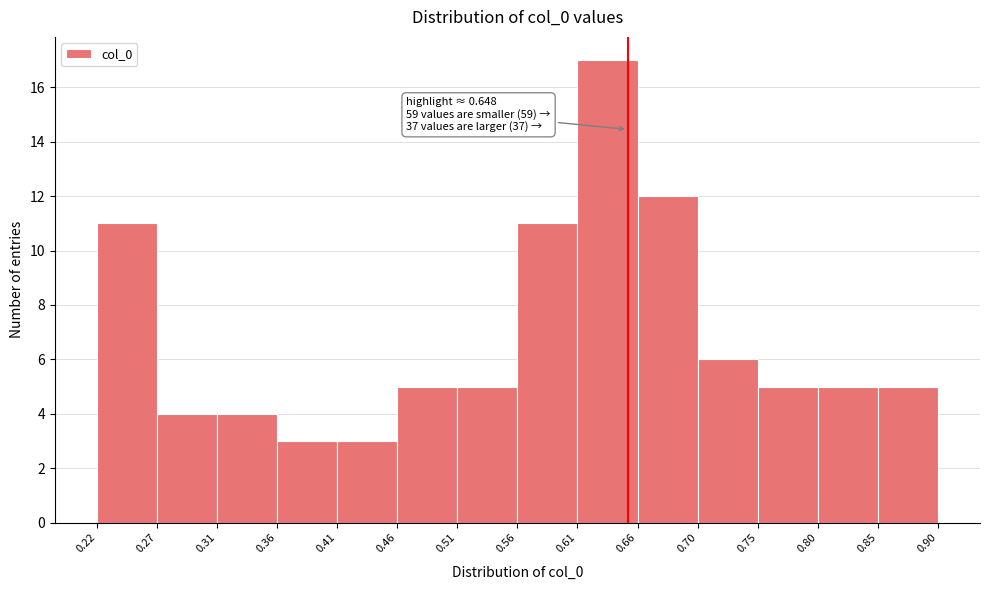

Which range on the x-axis has the tallest bar?

0.61 to 0.66